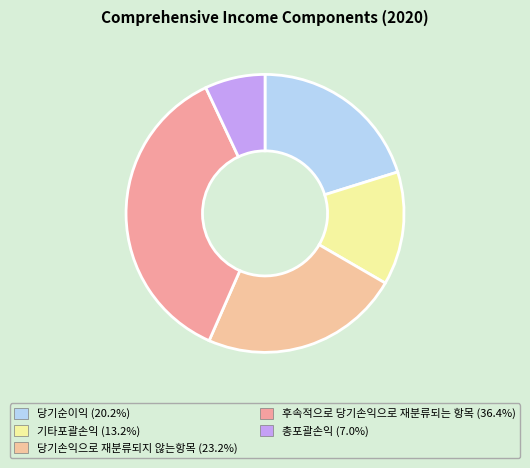

Is 후속적으로 당기손익으로 재분류되는 항목 the majority of the pie?

No